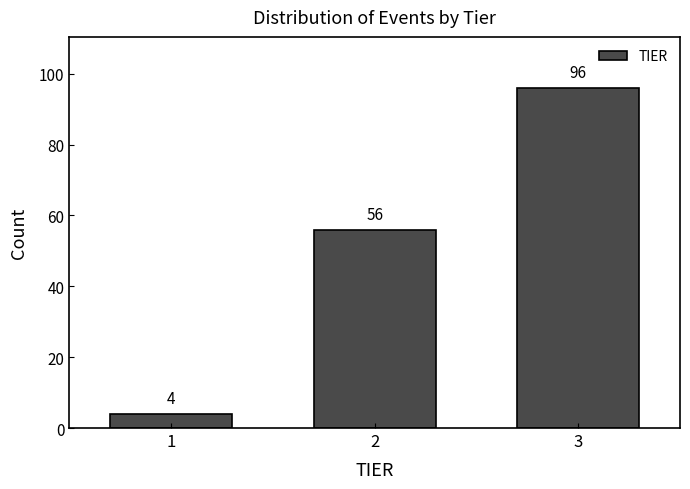

Reading left to right, extract all data points from this chart.

4	56	96